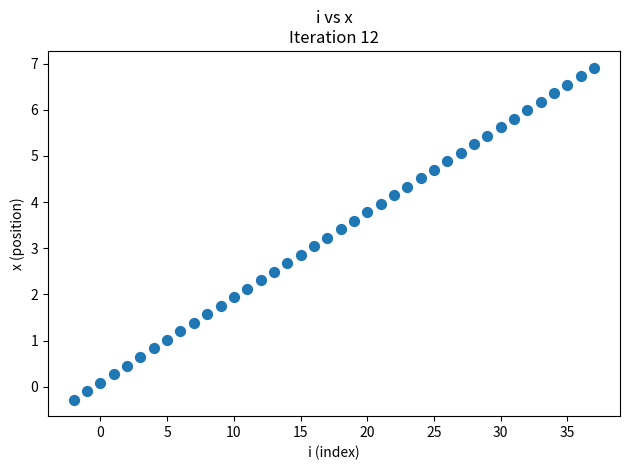

What is the range of Y values (max minus min)?

7.2